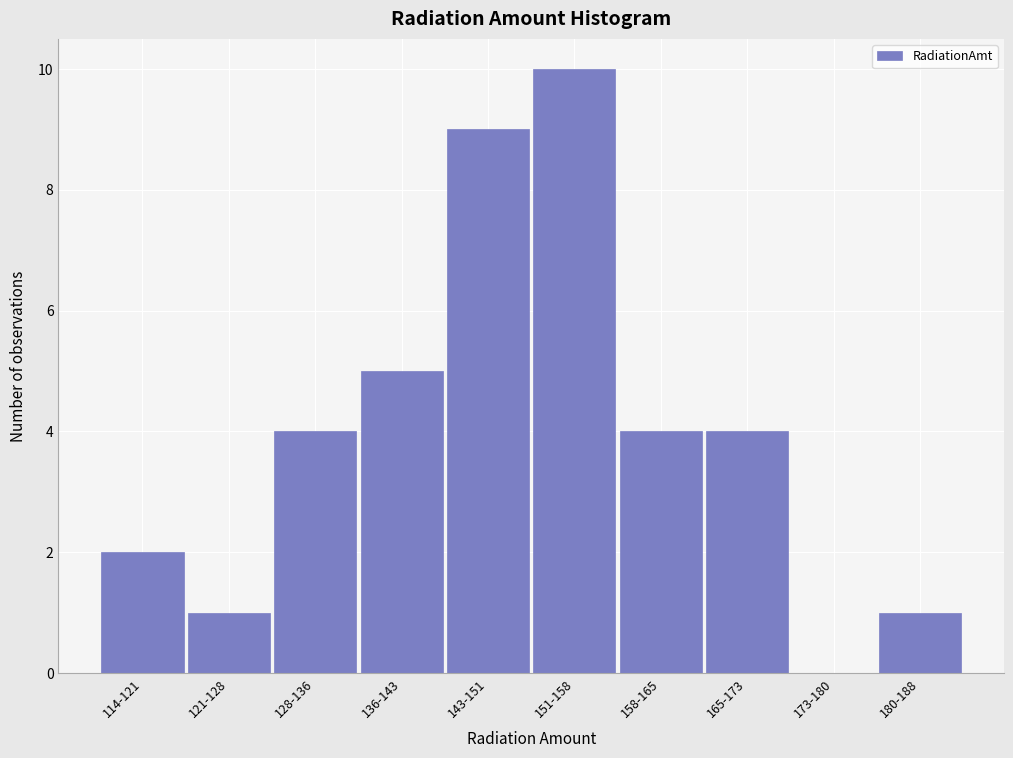

Reading left to right, list all the values displayed in this chart.

114-121=2	121-128=1	128-136=4	136-143=5	143-151=9	151-158=10	158-165=4	165-173=4	173-180=0	180-188=1